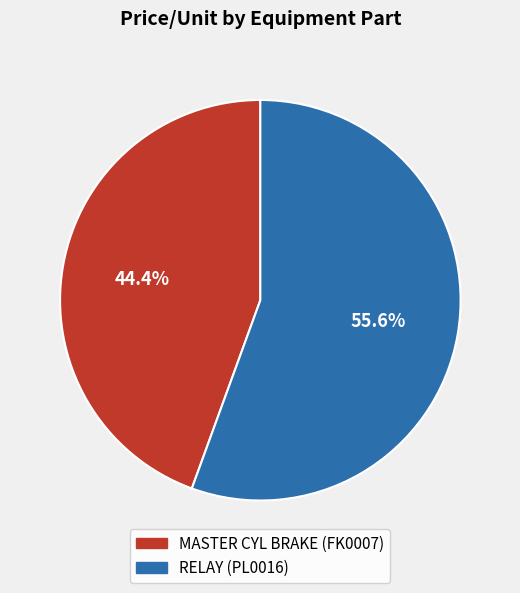

Rank the categories by value from highest to lowest.

RELAY (PL0016), MASTER CYL BRAKE (FK0007)